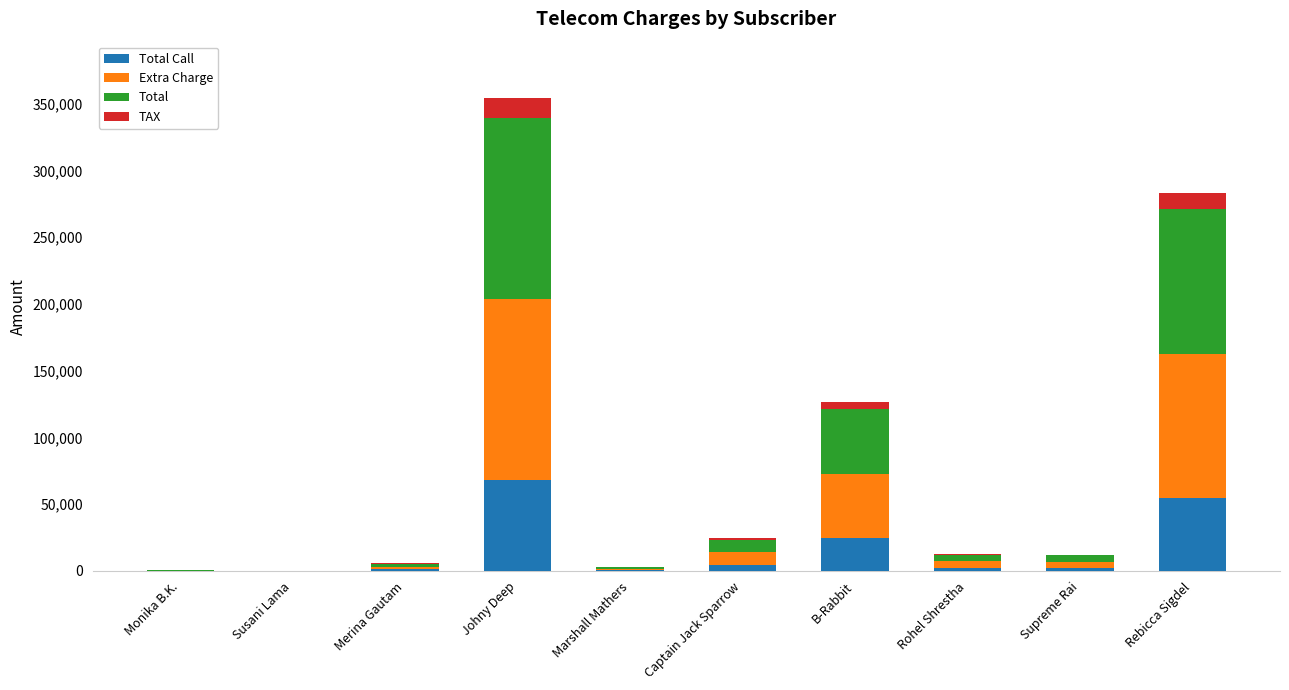

What is the difference between the Extra Charge values at Monika B.K. and B-Rabbit?

48356.0